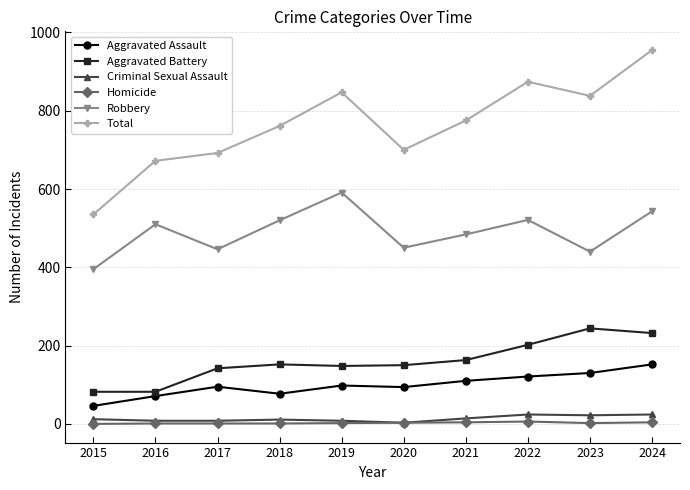

True or false: Robbery has a value of 190 at 2024.

False